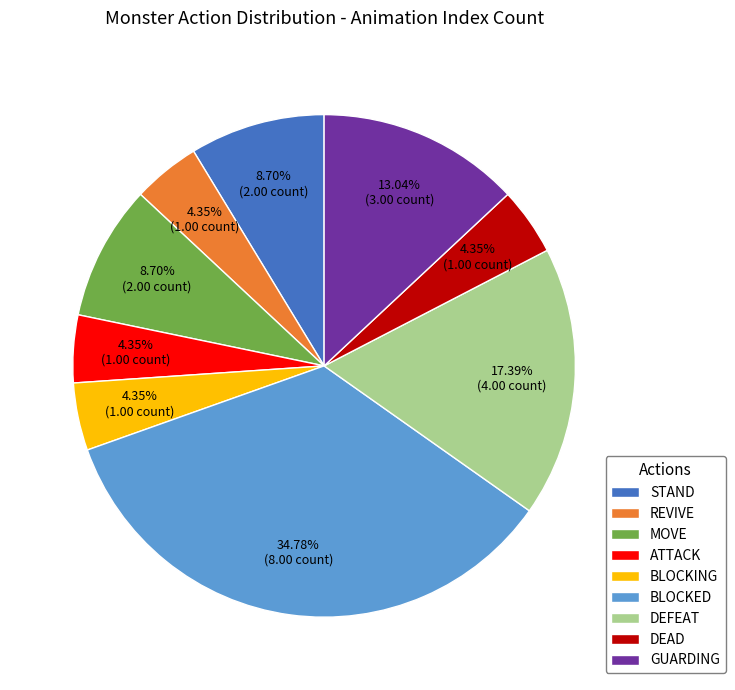

Does any single category account for the majority?

No